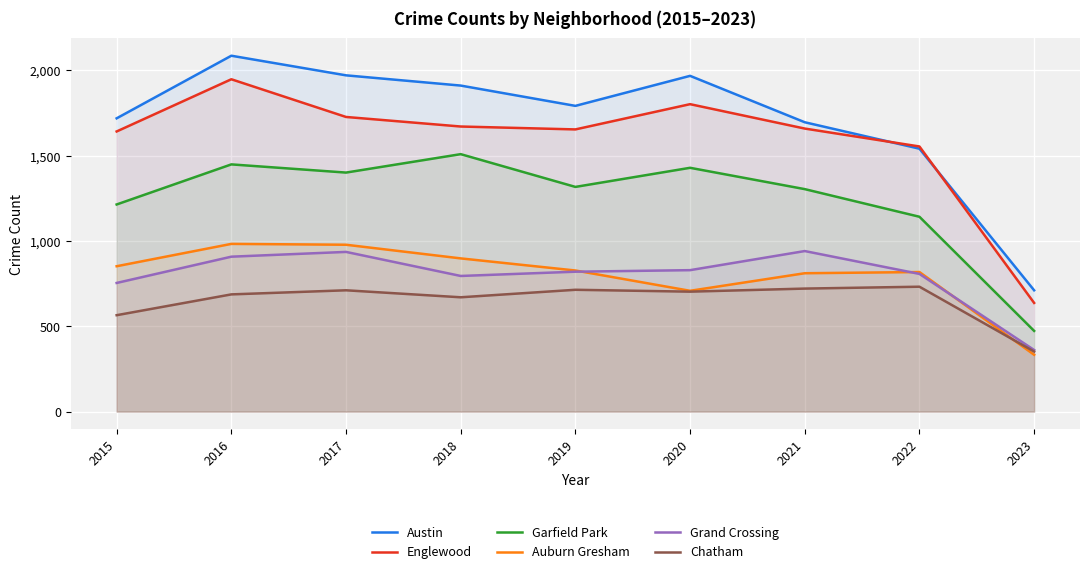

At 2017, list the series in order from largest to smallest.

Austin, Englewood, Garfield Park, Auburn Gresham, Grand Crossing, Chatham